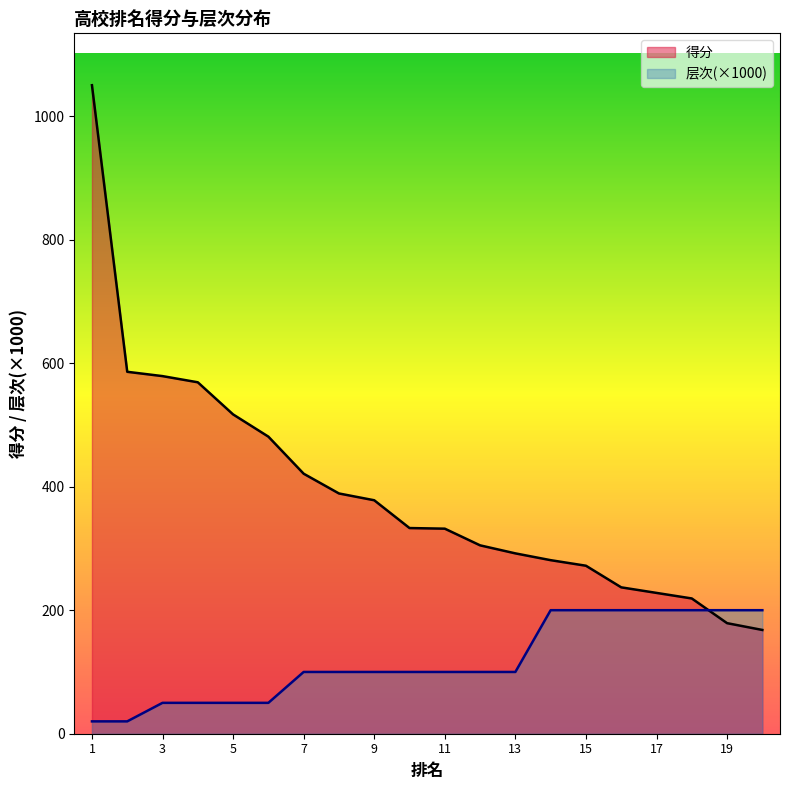

How many lines are shown in the chart?

2